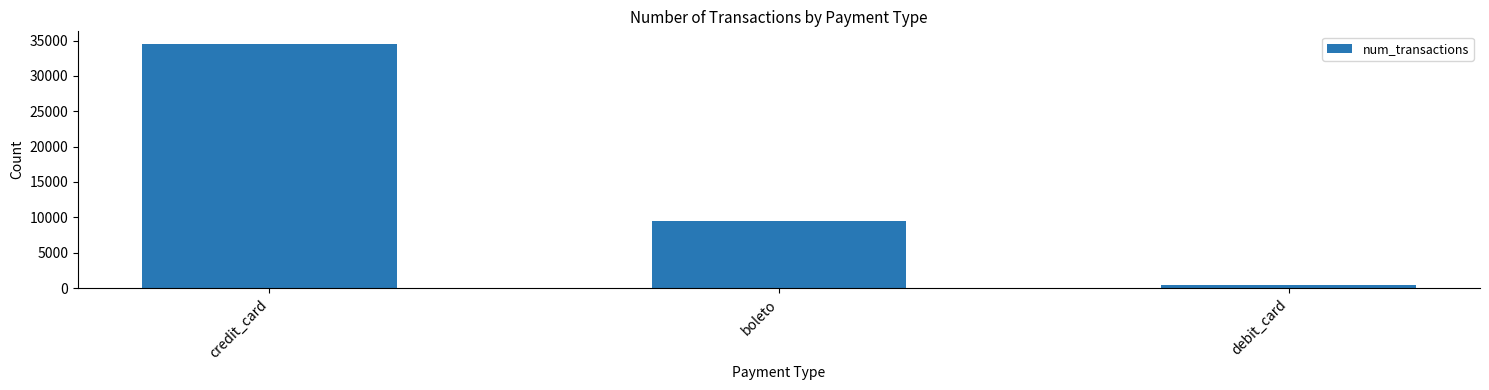

What is the greatest value displayed?

34568